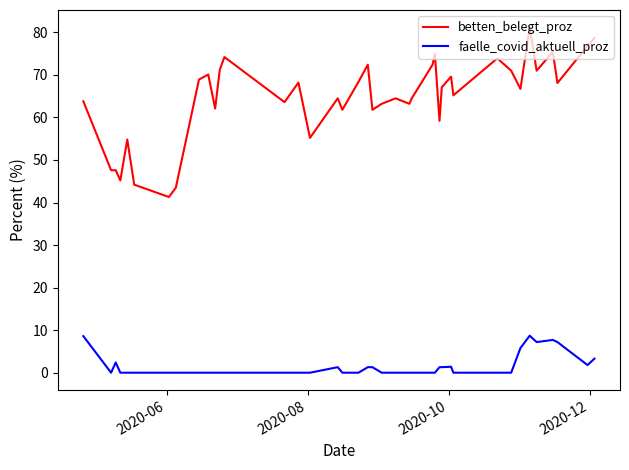

Which series has the largest total across all categories?

betten_belegt_proz